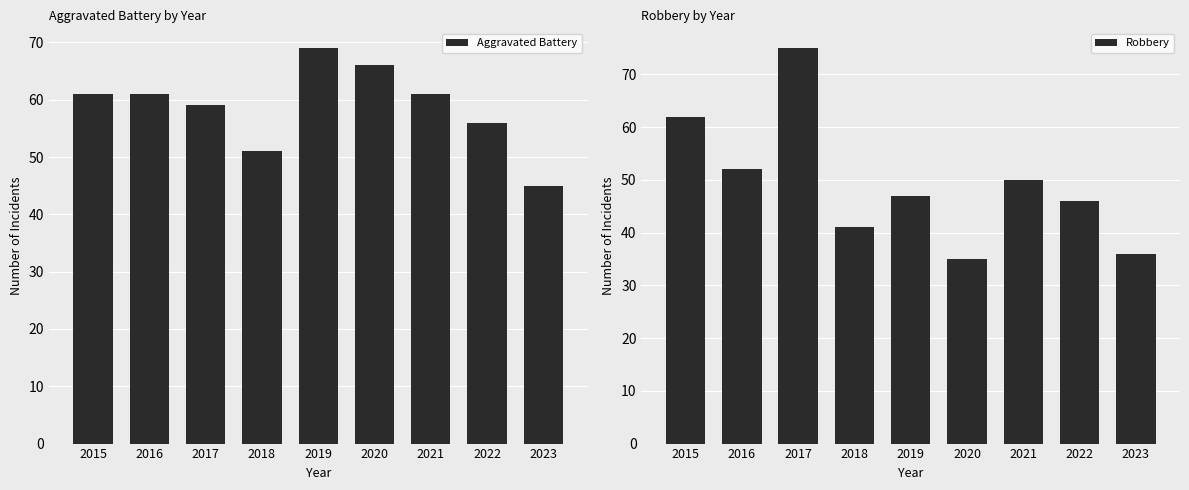

What is the difference between the highest and lowest values at 2019?

22